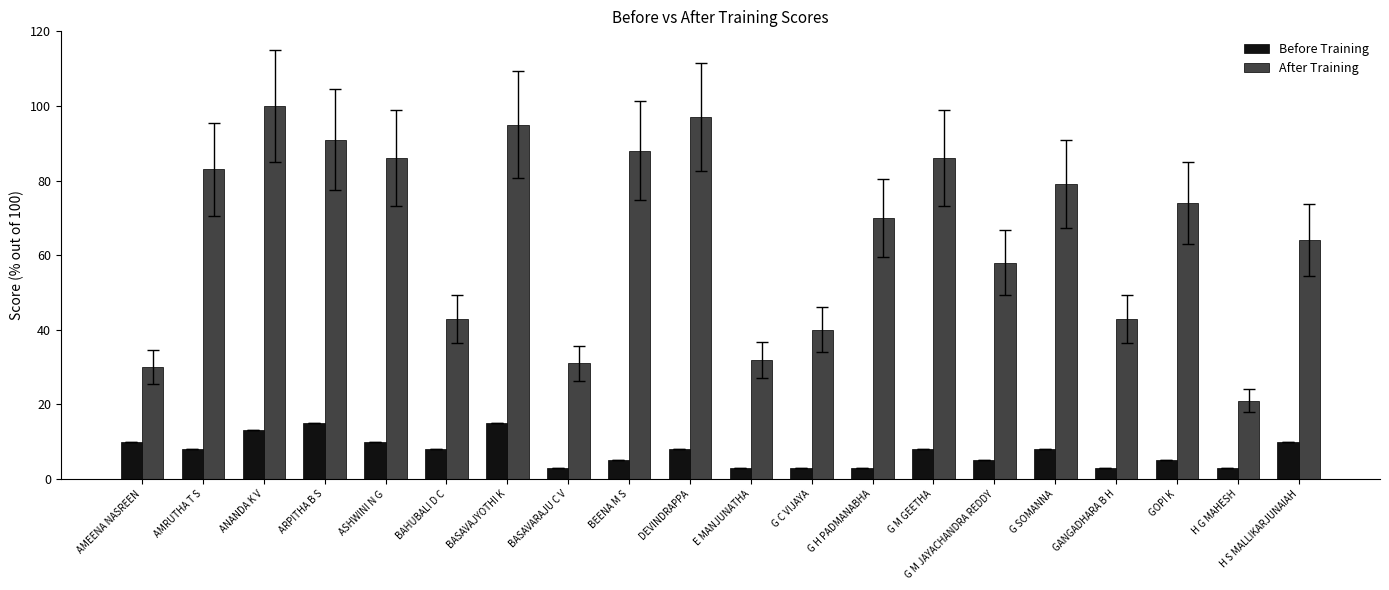

Is the value of Before Training at G C VIJAYA greater than the value of After Training at ANANDA K V?

No